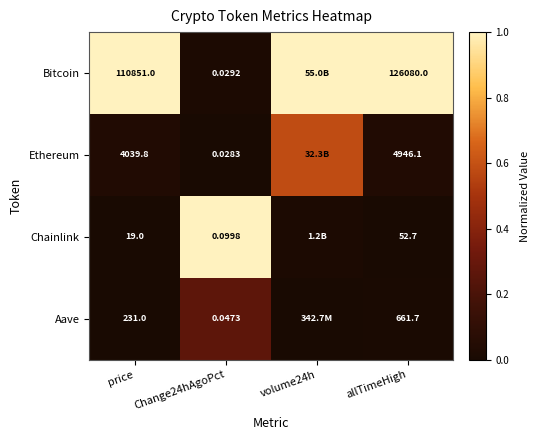

Which category has the lowest value across all series?

Change24hAgoPct